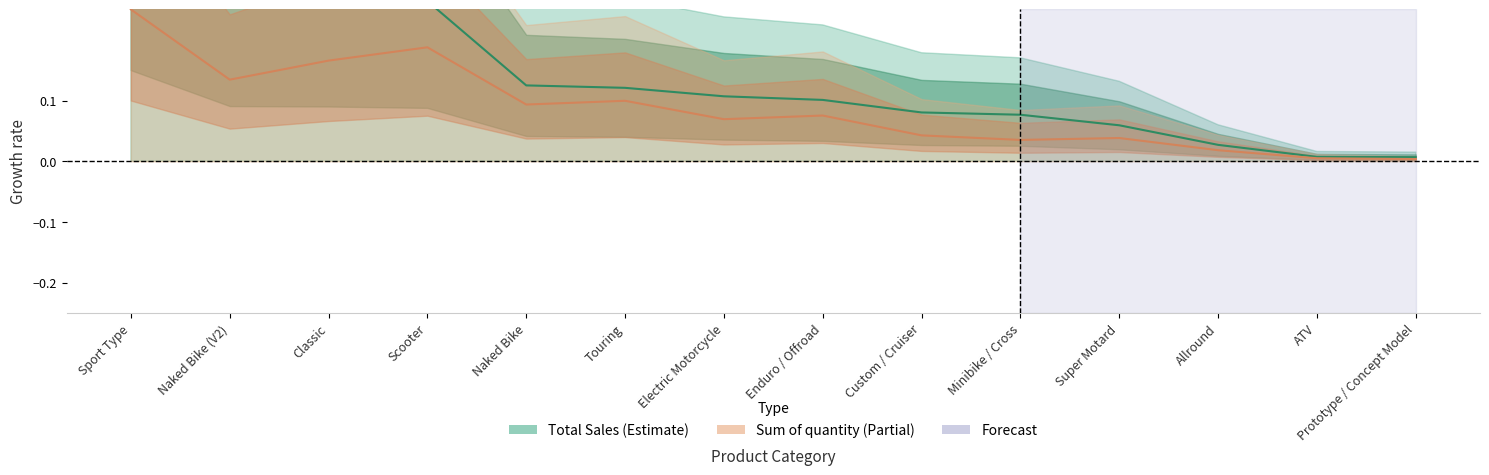

Which series has the largest total across all categories?

Total Sales